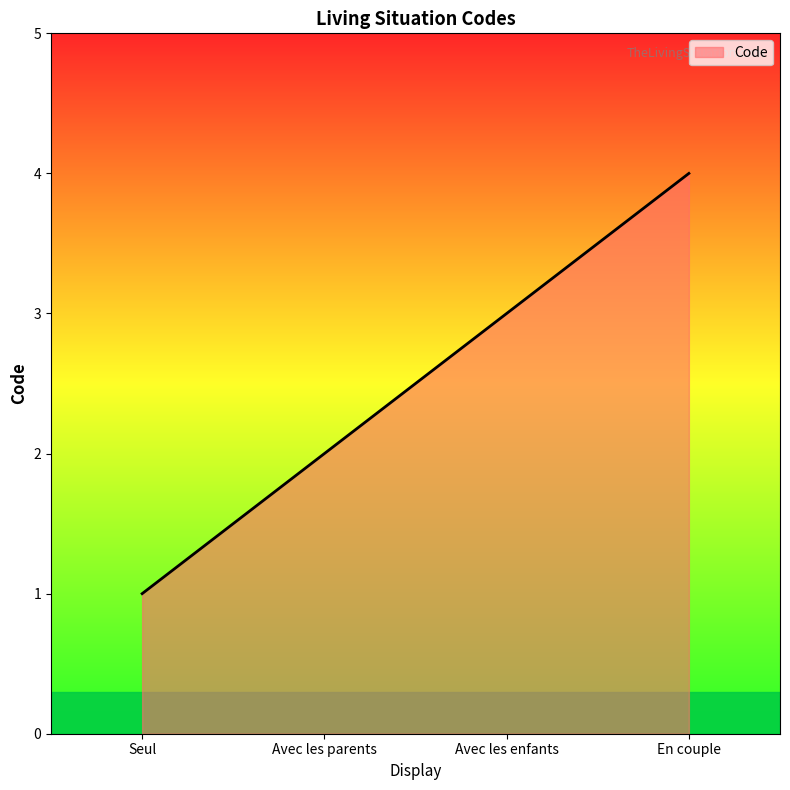

List the labels in order of value, smallest first.

Seul, Avec les parents, Avec les enfants, En couple